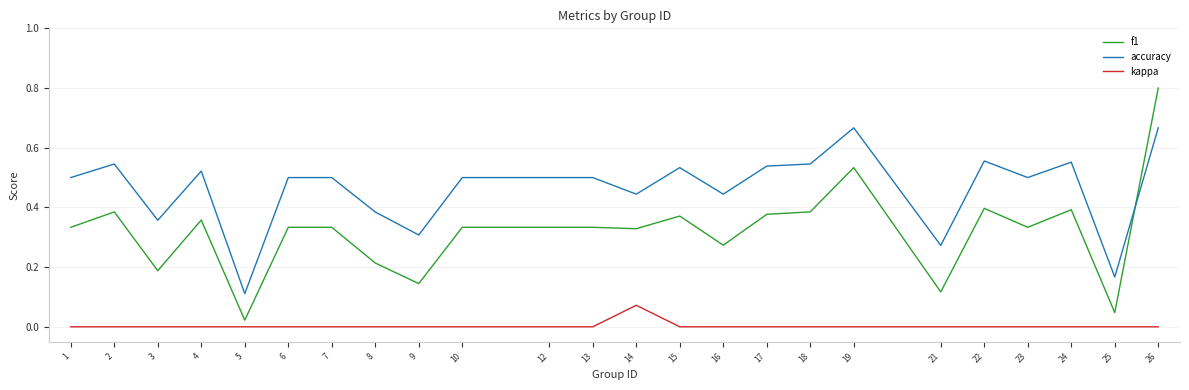

Is the value of accuracy at 23 greater than the value of kappa at 14?

Yes